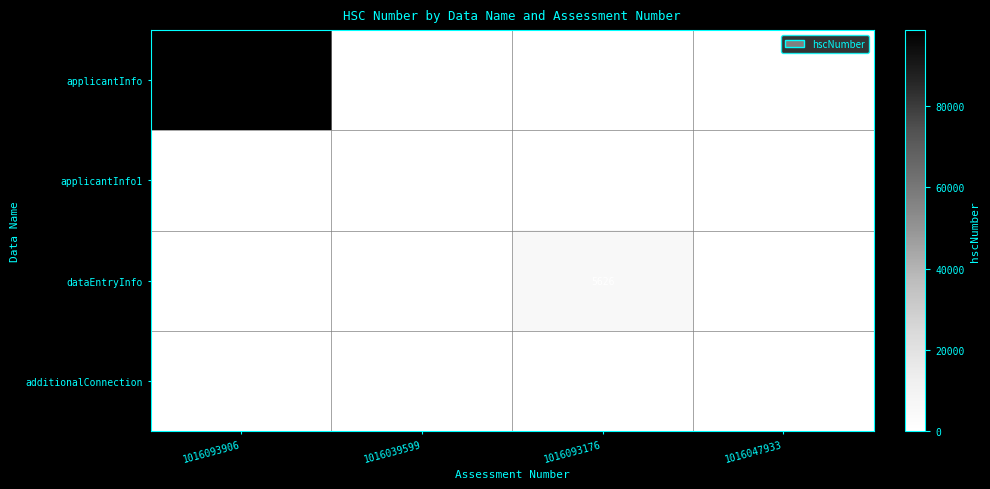

Reading left to right, extract all data points from this chart.

applicantInfo: 1016093906=98765	1016039599=0	1016093176=0	1016047933=0
applicantInfo1: 1016093906=0	1016039599=0	1016093176=0	1016047933=0
dataEntryInfo: 1016093906=0	1016039599=0	1016093176=5626	1016047933=0
additionalConnection: 1016093906=0	1016039599=0	1016093176=0	1016047933=0